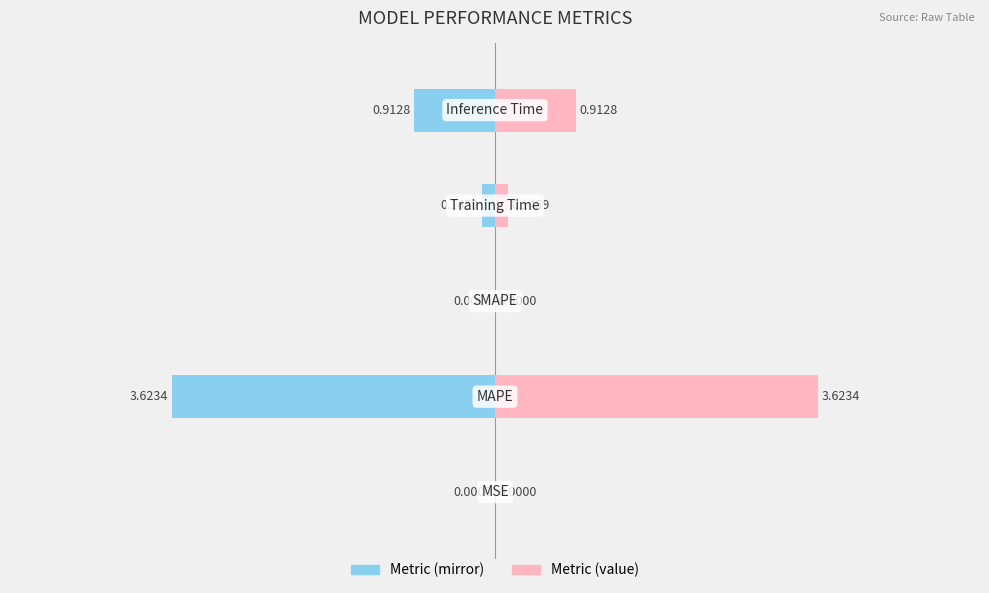

How many negative values does the col_1 (left) series have?

4